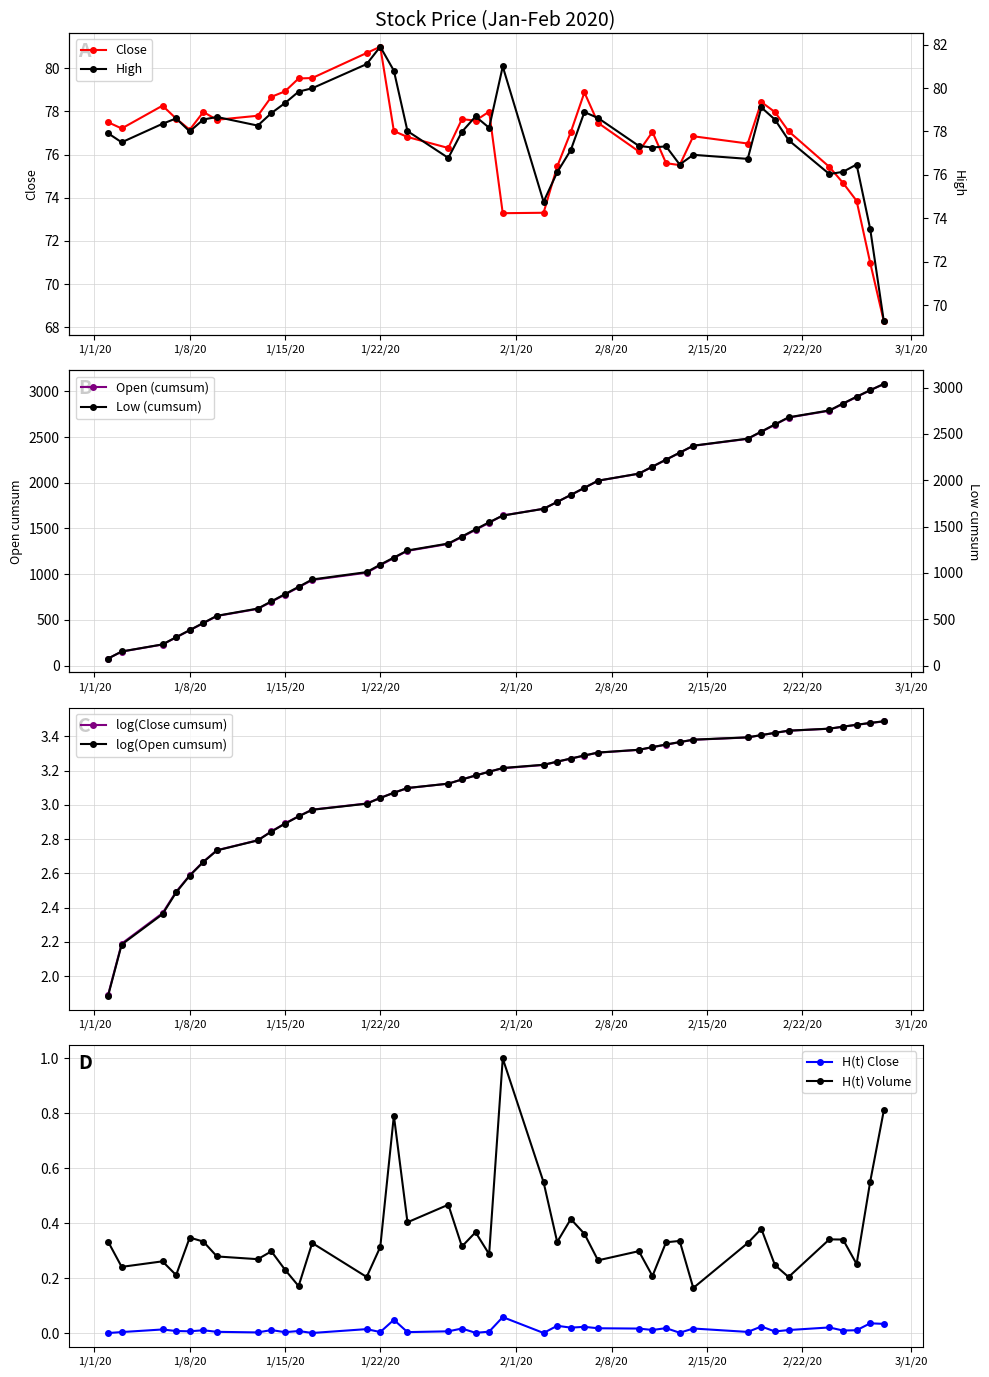

Does the chart display data point markers on the line(s)?

Yes